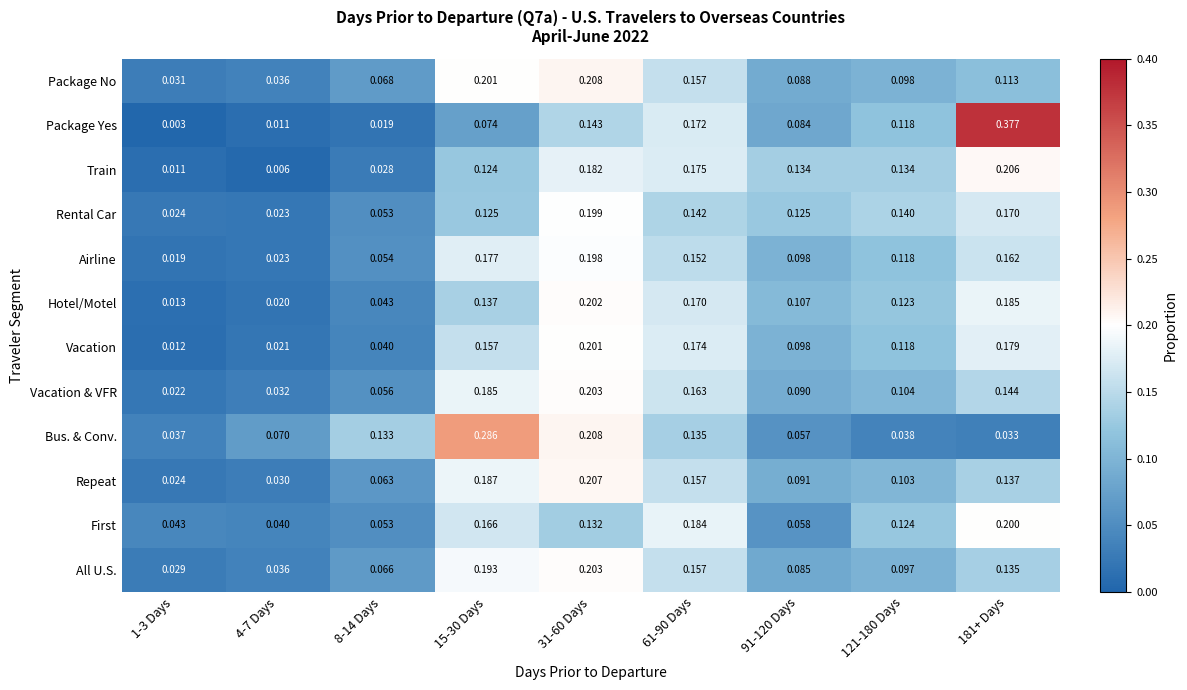

Between 1-3 Days and 4-7 Days, which series saw the biggest shift?

Bus. & Conv.